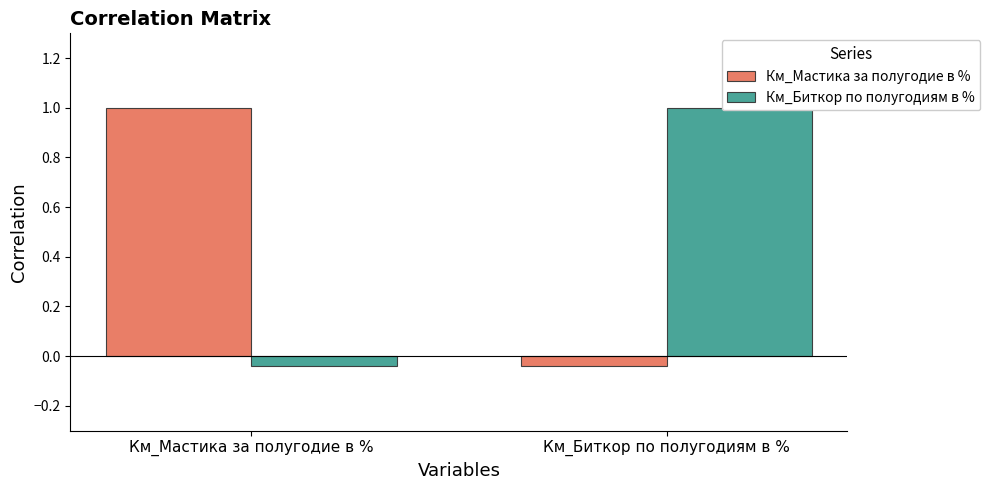

Which series changed the most between Км_Мастика за полугодие в % and Км_Биткор по полугодиям в %?

Км_Мастика за полугодие в %